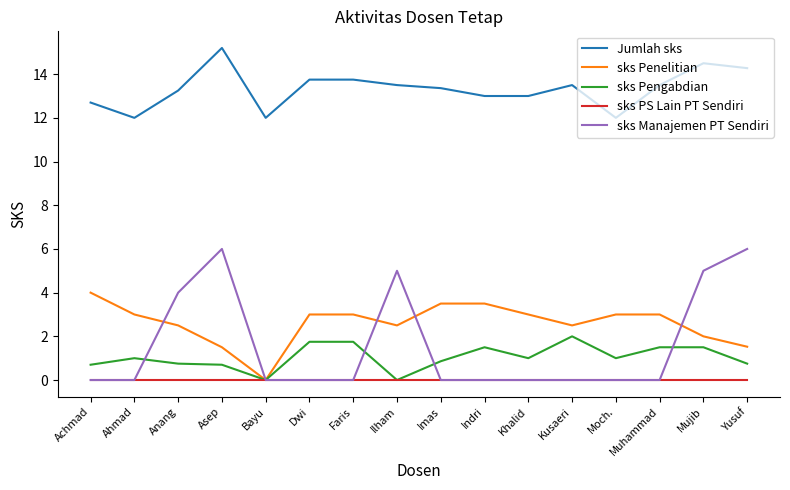

How many series are shown in this chart?

5